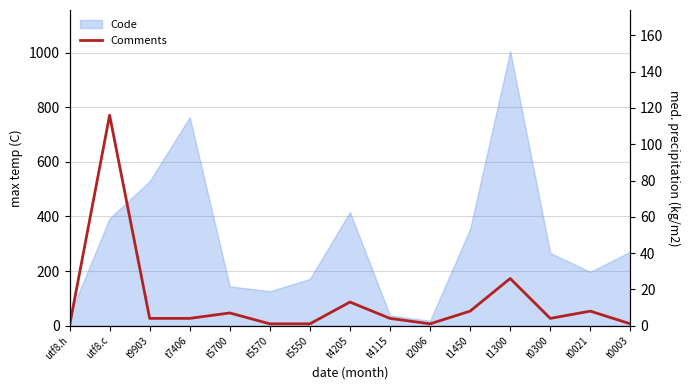

How many positive values are there?

14